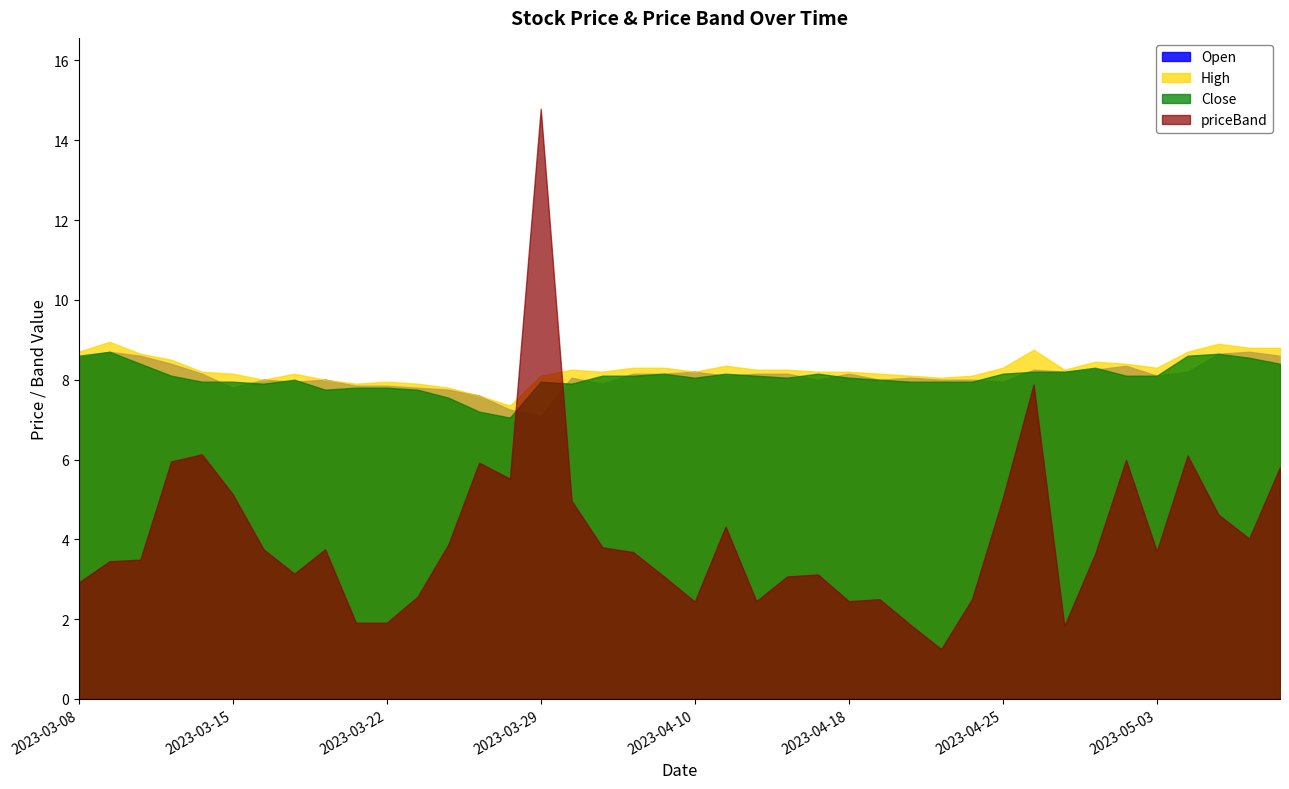

Is it true that priceBand equals 6.3 at 2023-04-05?

False